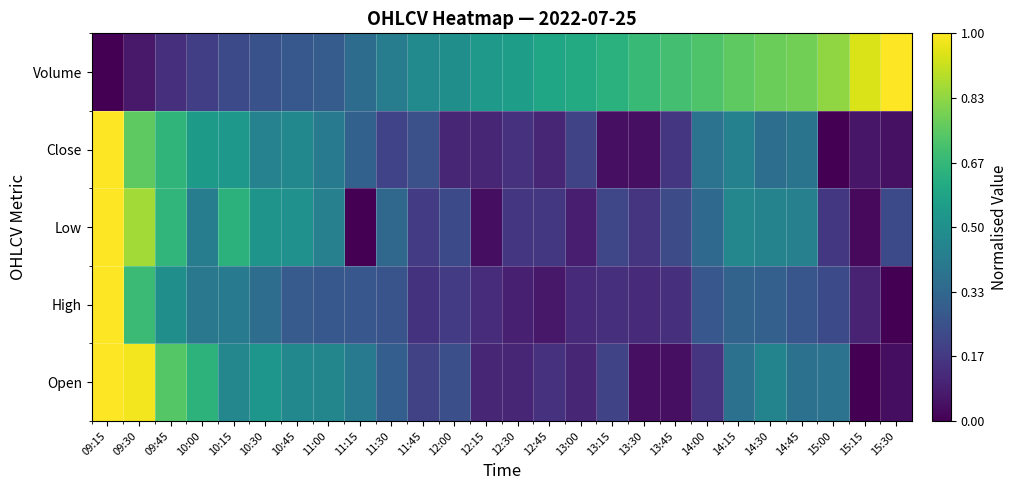

Which series has the largest range (max minus min)?

Volume